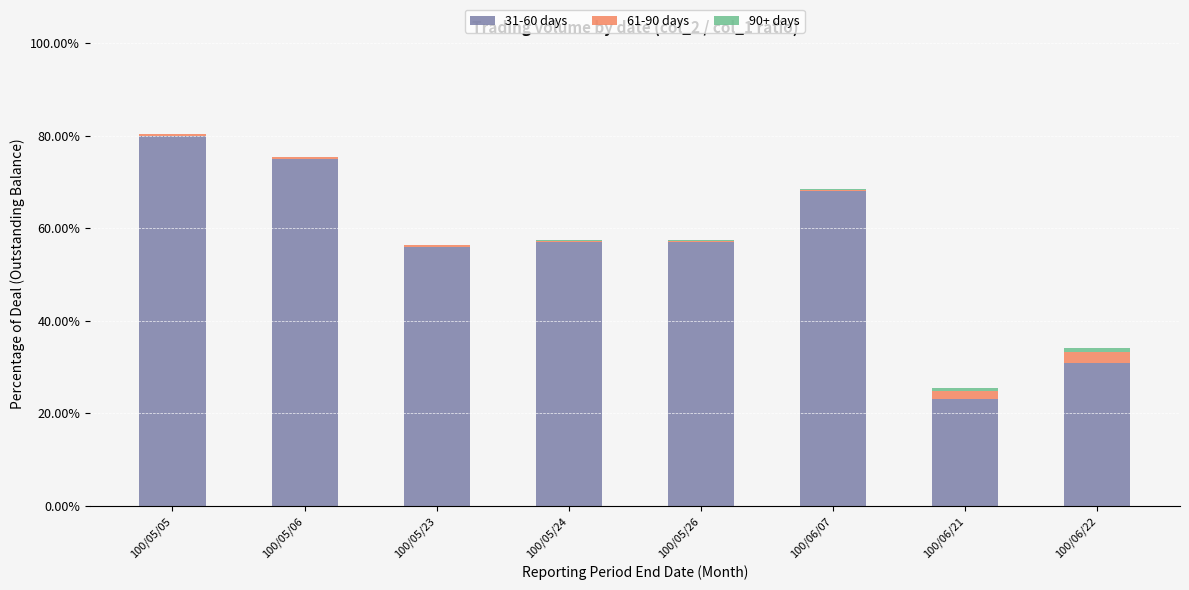

At which label is 90+ days closest to 0?

100/05/05